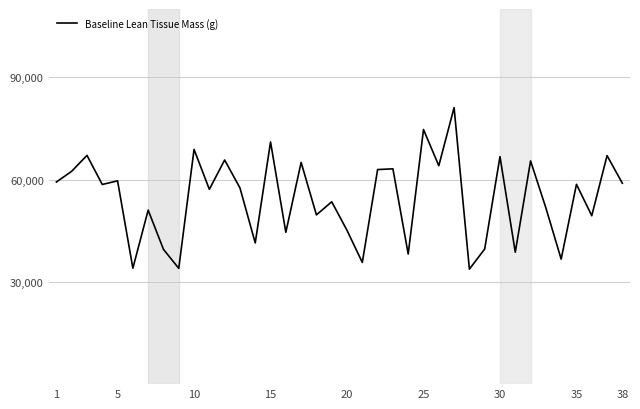

What is the smallest value displayed?

33721